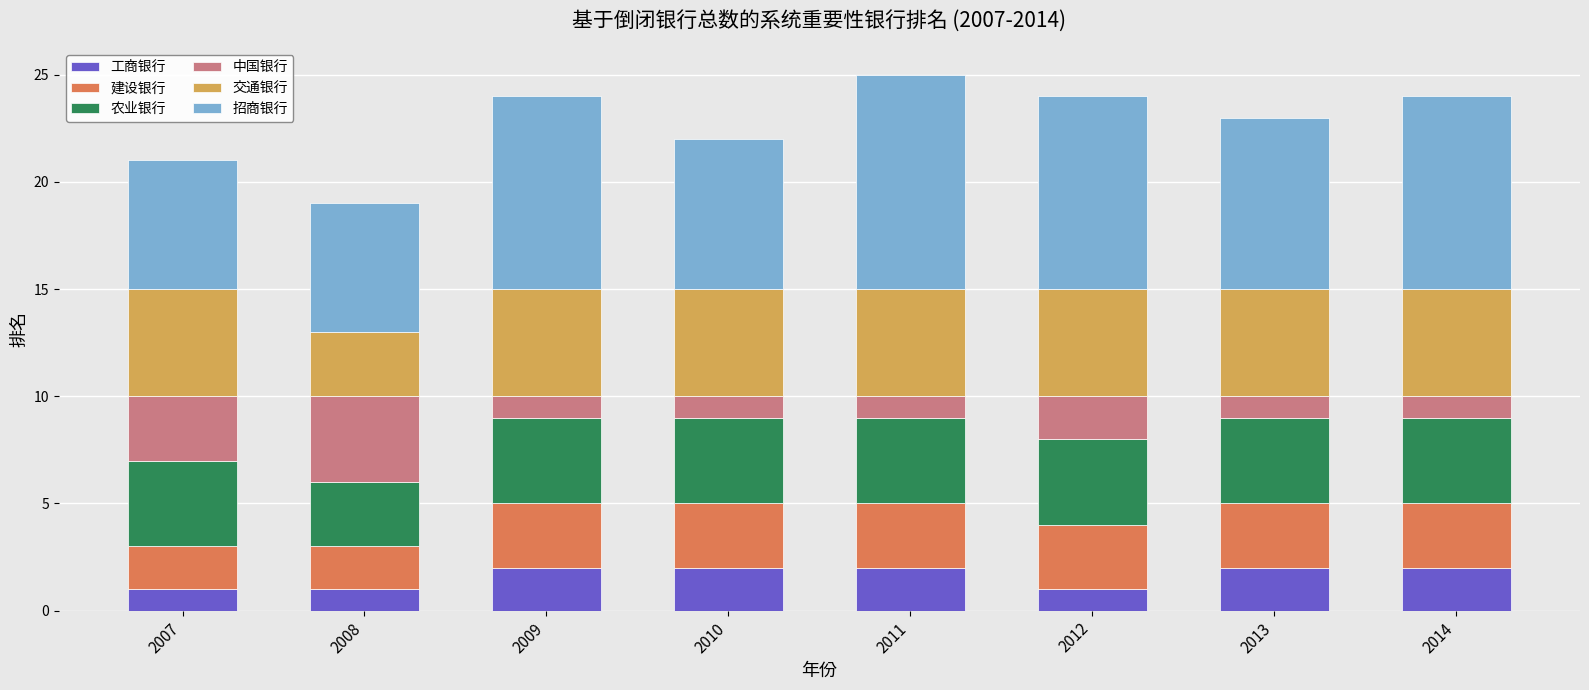

Does the chart contain stacked bars?

Yes